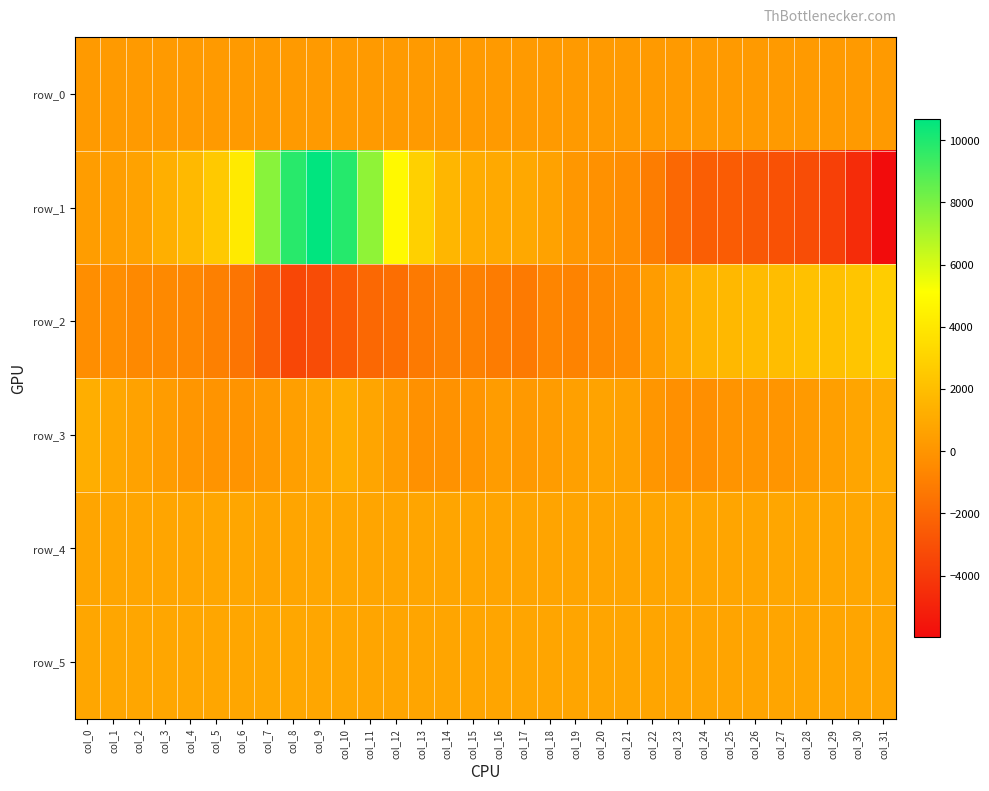

Is it true that row_3 equals -203.0 at col_23?

True